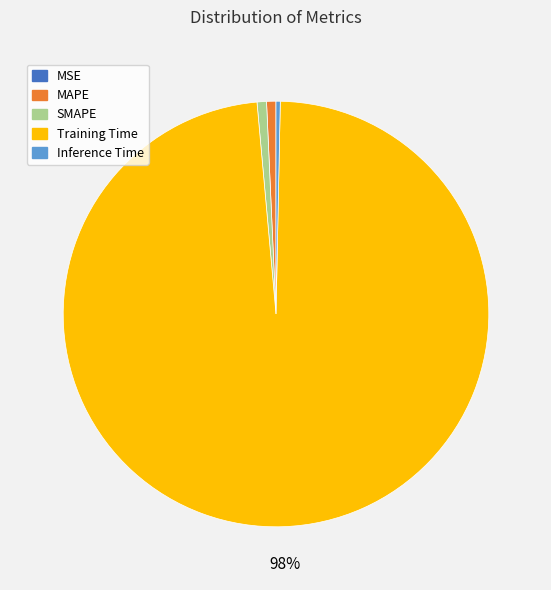

To the nearest percent, what is the average slice percentage?

20%